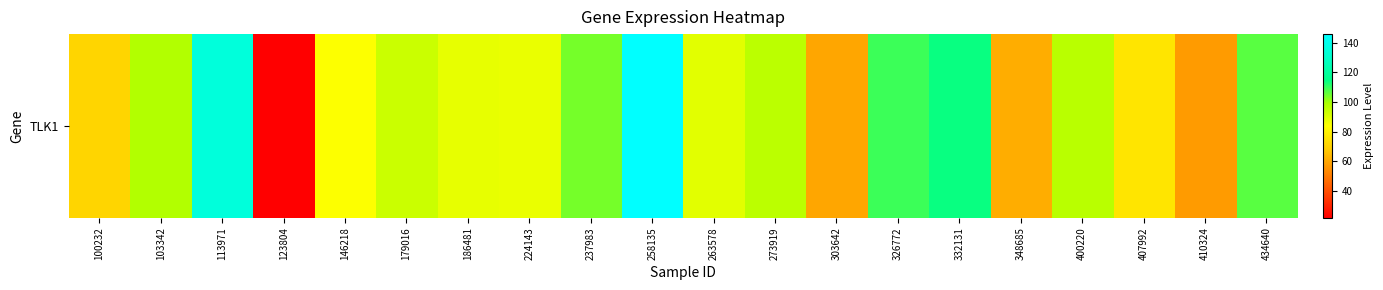

What is the approximate value at 224143?

87.7